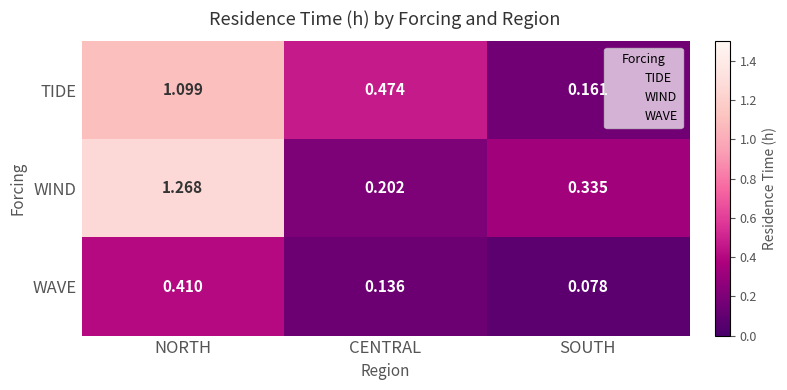

Which series has the largest range (max minus min)?

WIND